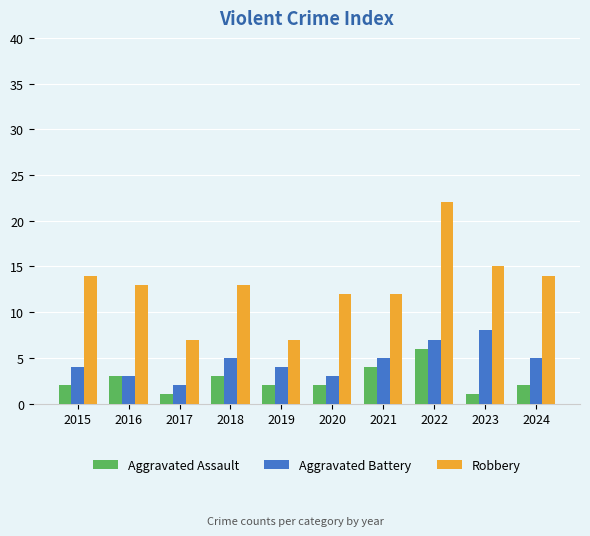

What is the greatest value displayed?

22